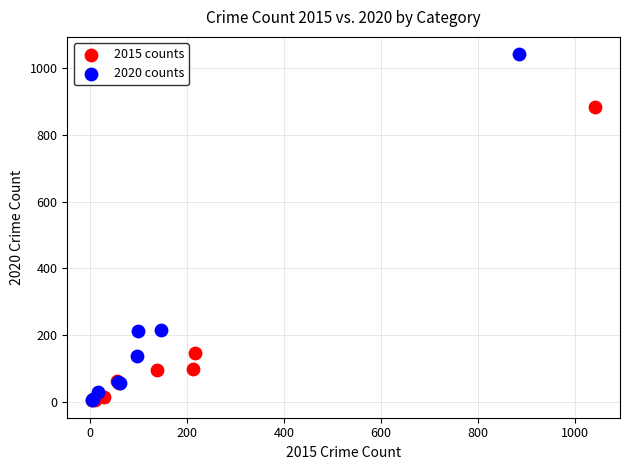

Which series has the largest Y range (max minus min)?

2020 counts